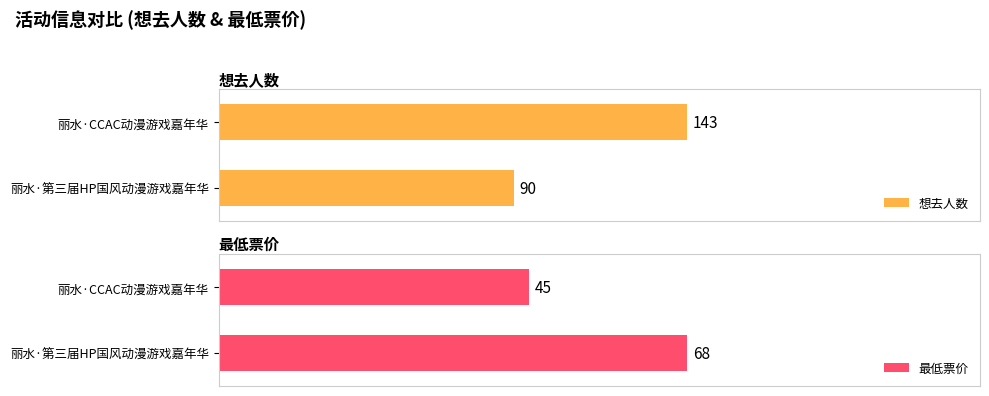

Which series has the largest range (max minus min)?

想去人数